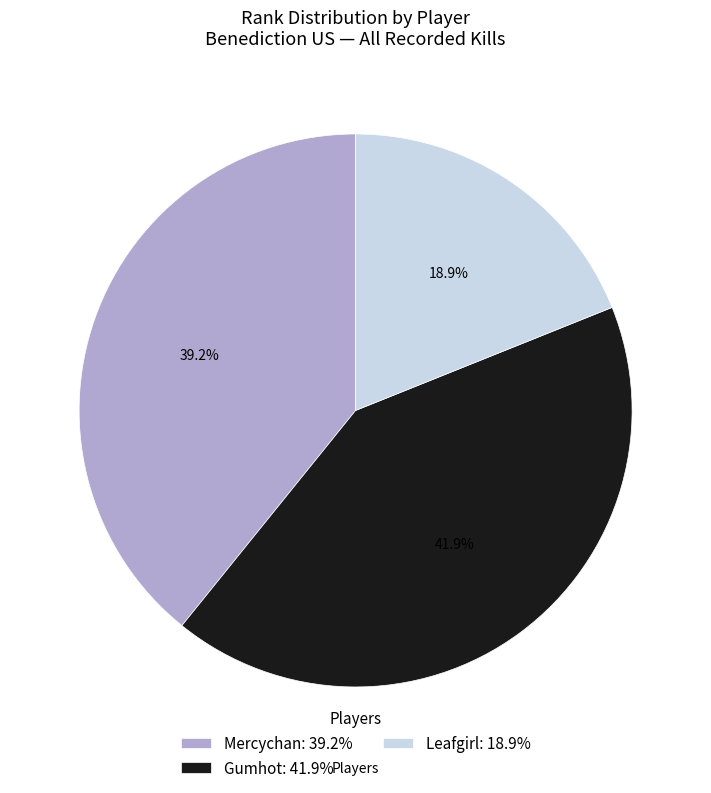

What percentage is the Gumhot slice, to the nearest percent?

42%